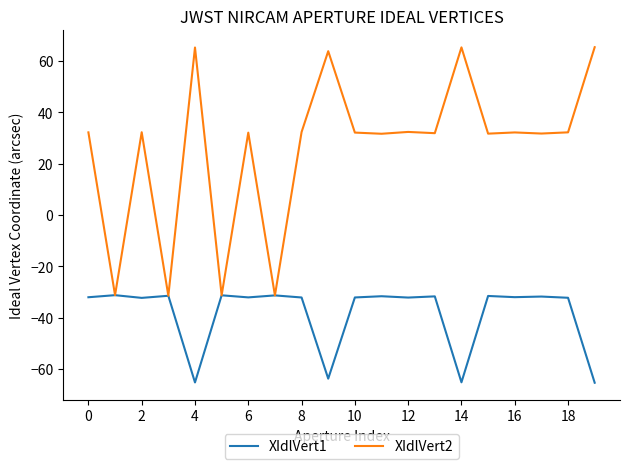

List the series in order of their overall mean, lowest first.

XIdlVert1, XIdlVert2